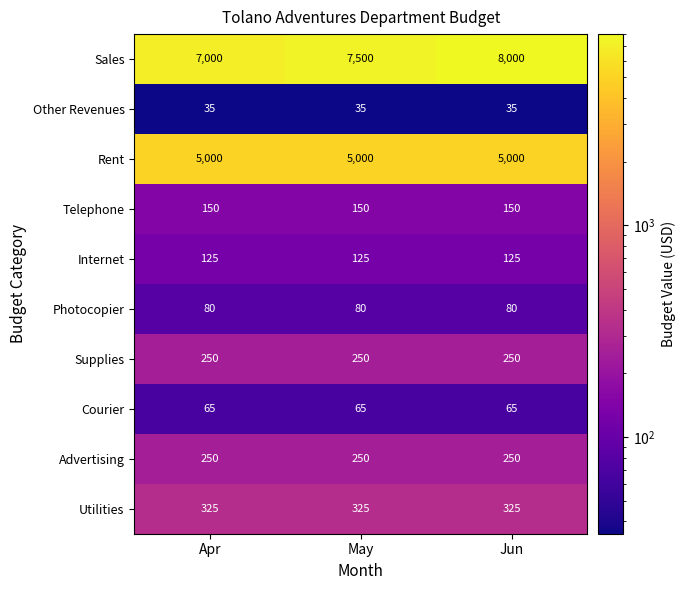

How many series are shown in this chart?

10